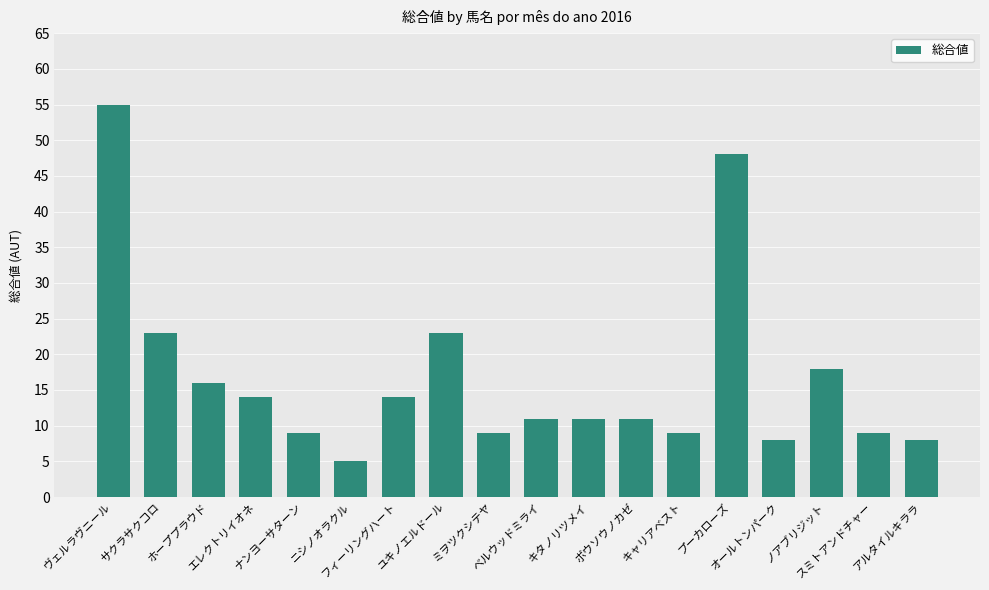

Approximately how many times larger is the value at ノアブリジット compared to ヴェルラヴニール?

0.3